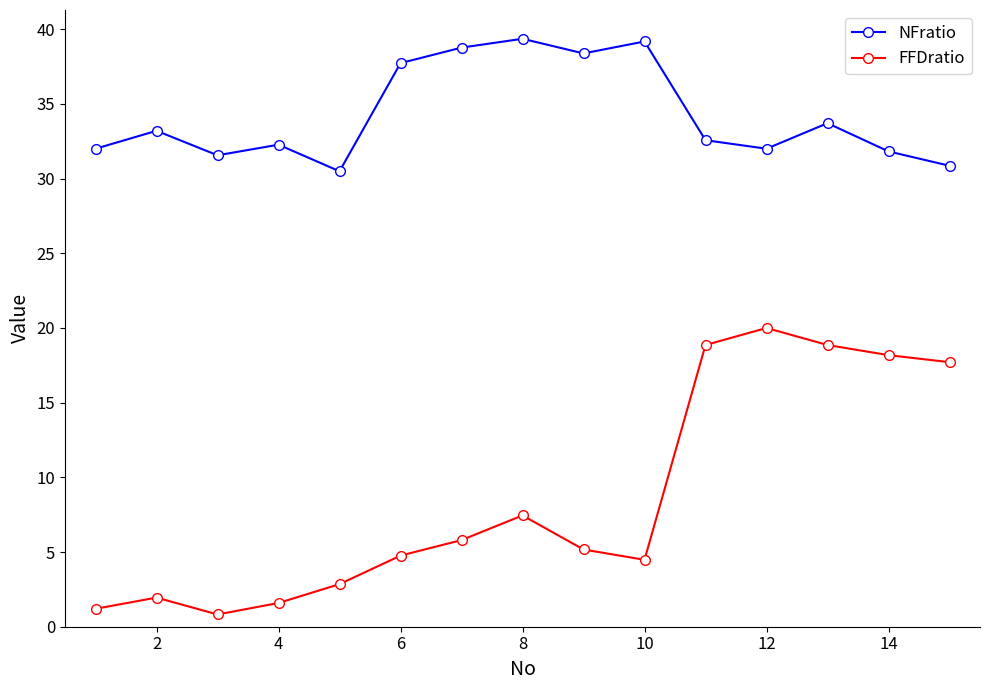

List the series in order of their overall mean, highest first.

NFratio, FFDratio